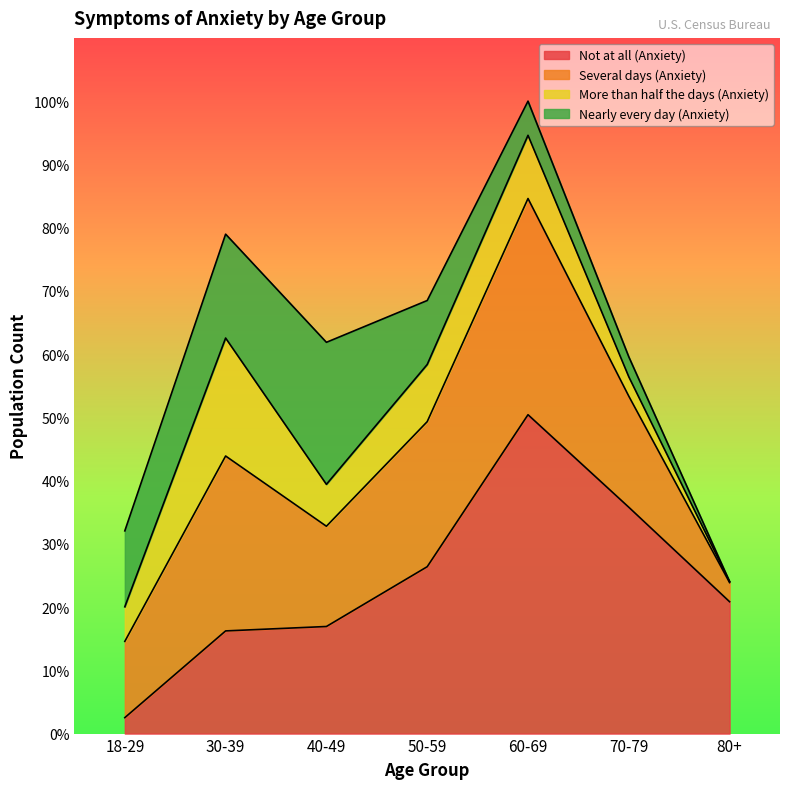

What is the sum of the Several days (Anxiety) values at 30-39 and 60-69?

95795